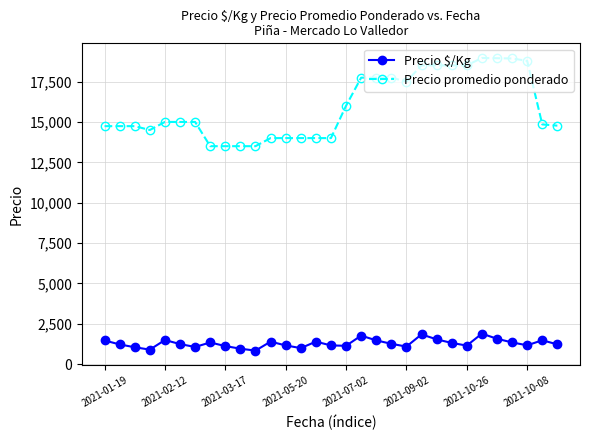

What is the difference between the second highest and second lowest values in the Precio $/Kg series?

944